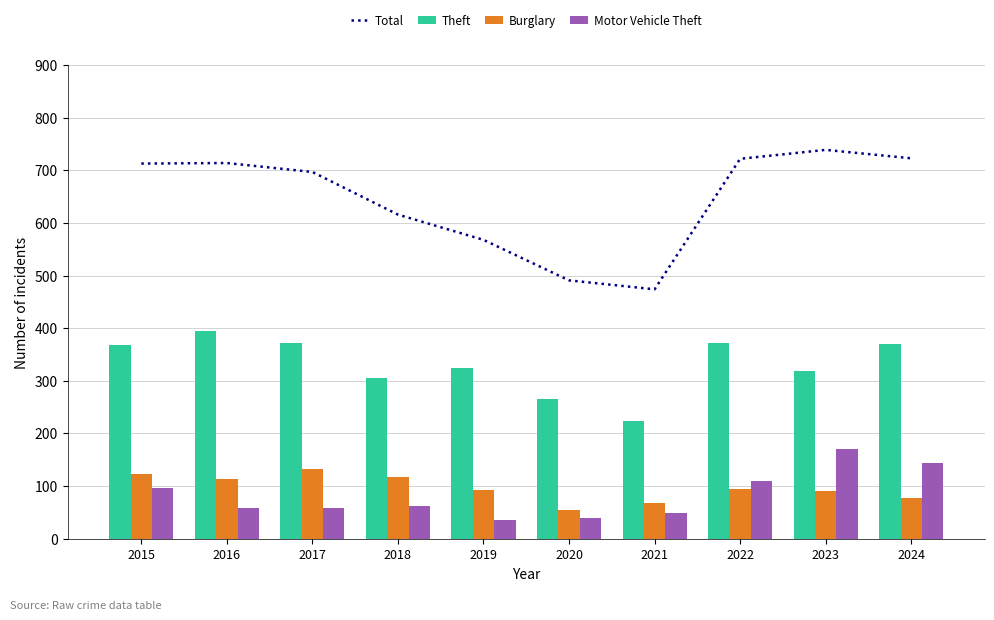

Which series has the largest total across all categories?

Total